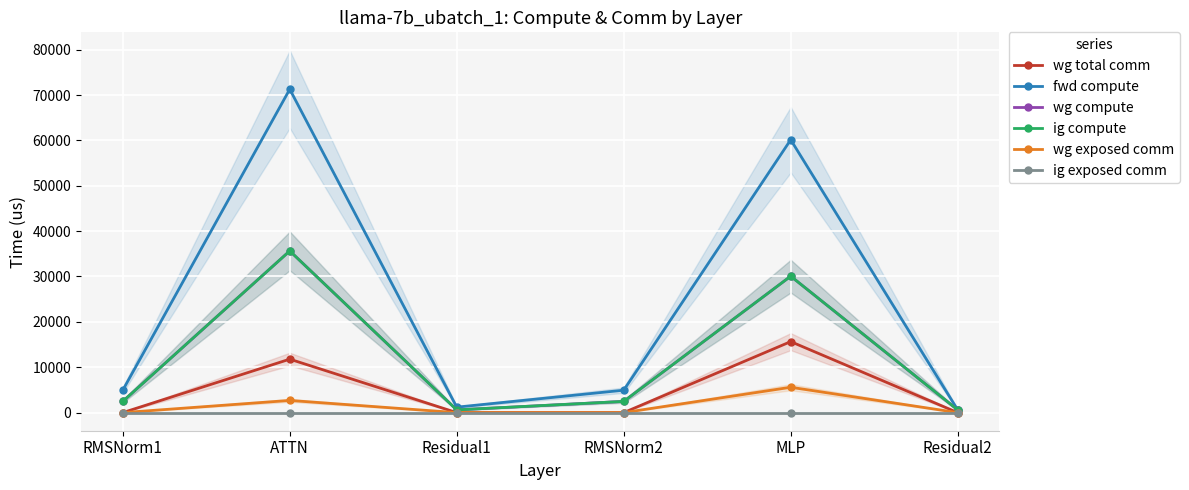

What is the difference between the maximum and minimum values in the wg exposed comm series?

5585.9